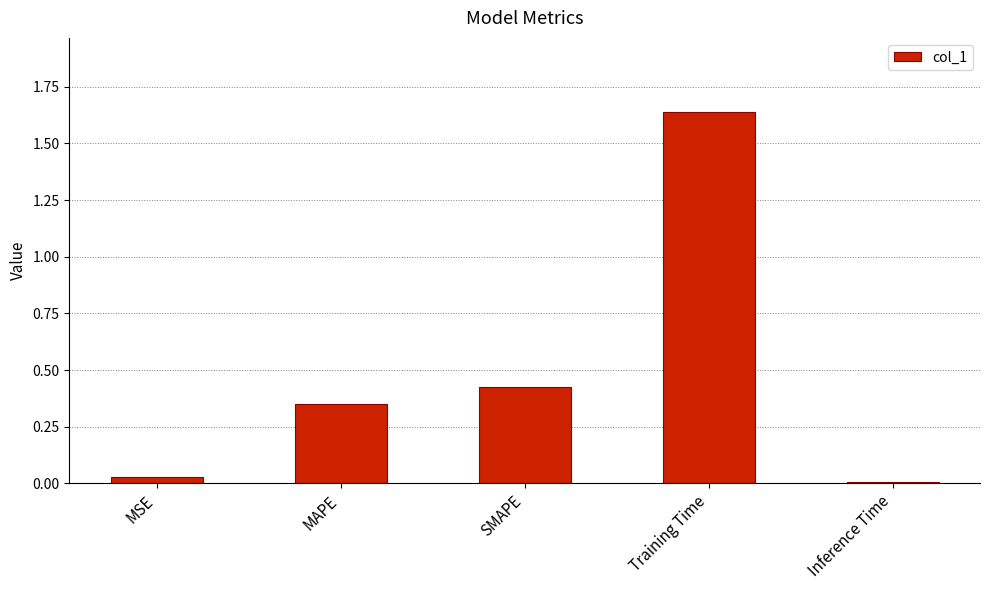

The value at SMAPE is 0.1. True or false?

False